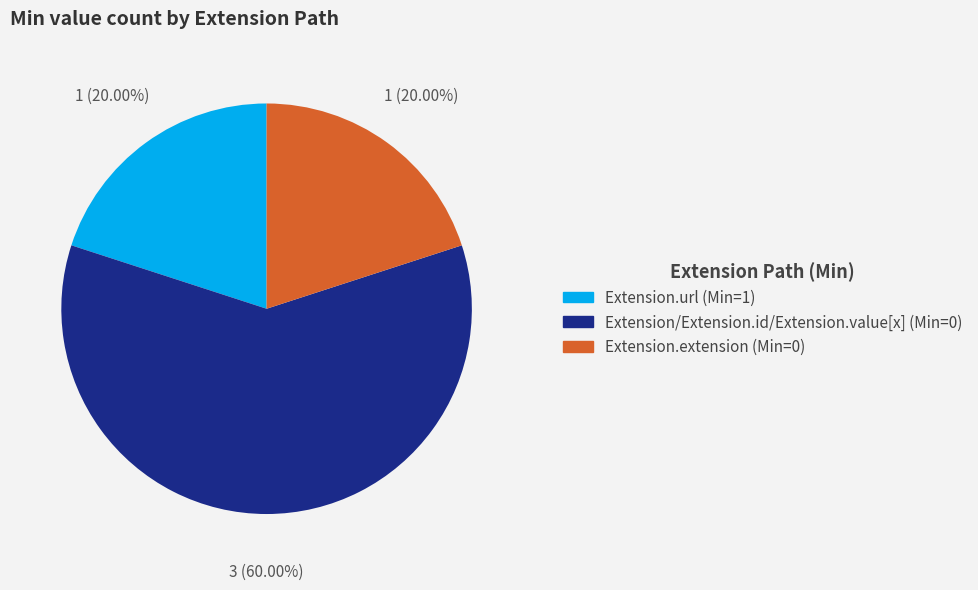

Is there a majority slice in this chart?

Yes